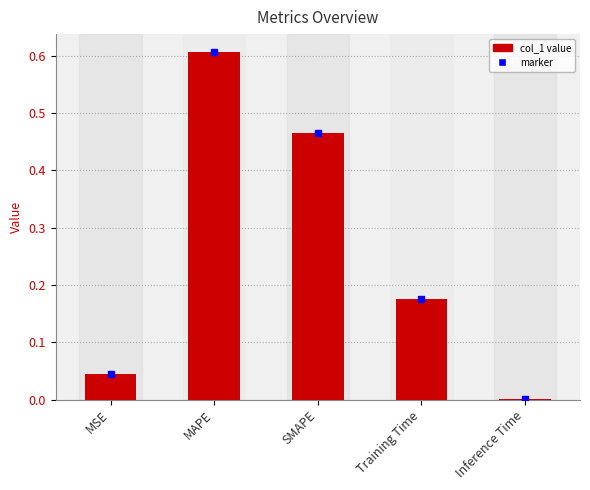

The value at MAPE is 0.2. True or false?

False